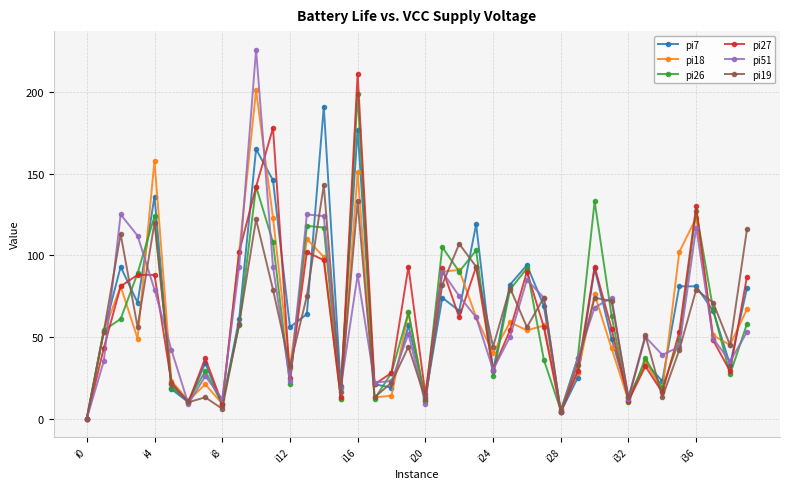

True or false: pi7 has more than 0 points higher than both neighbors.

True